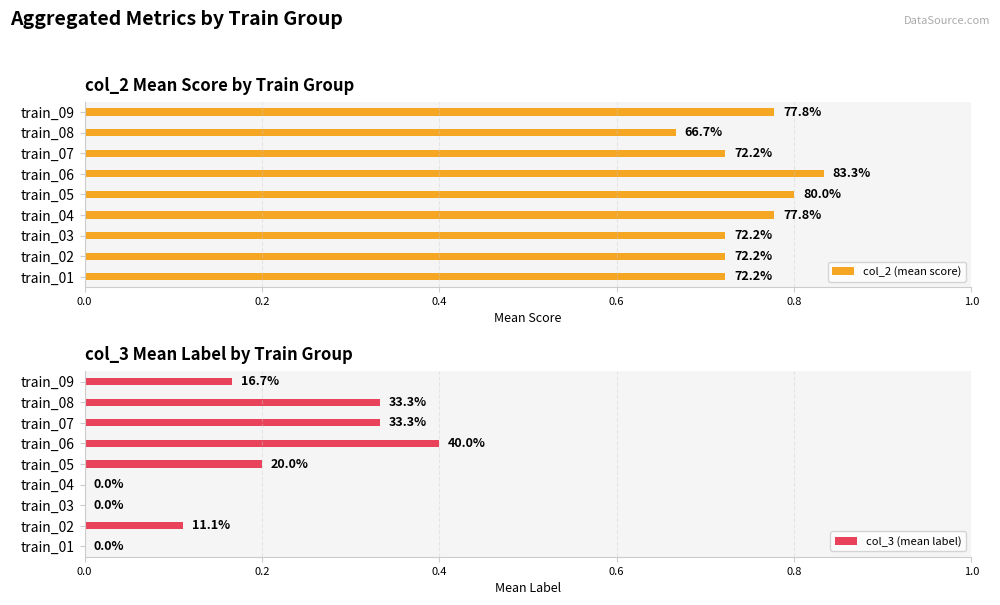

The value of col_3 (mean label) at 0.2 is 0.1. True or false?

False